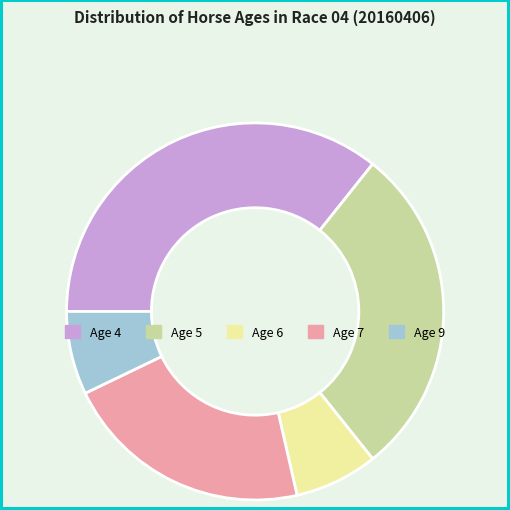

Is there any slice that represents more than half of the pie?

No